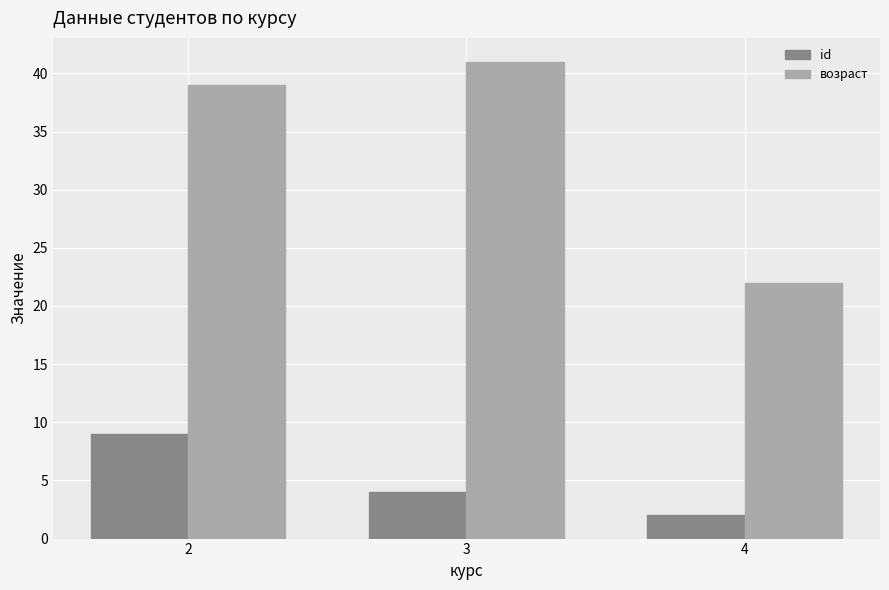

What is the value of the id bar at the 3rd from the left?

2